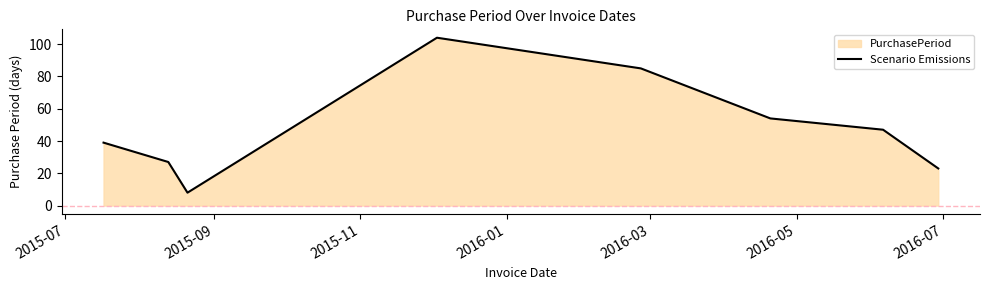

How many interior local valleys (lower than both neighbors) does the data have?

1